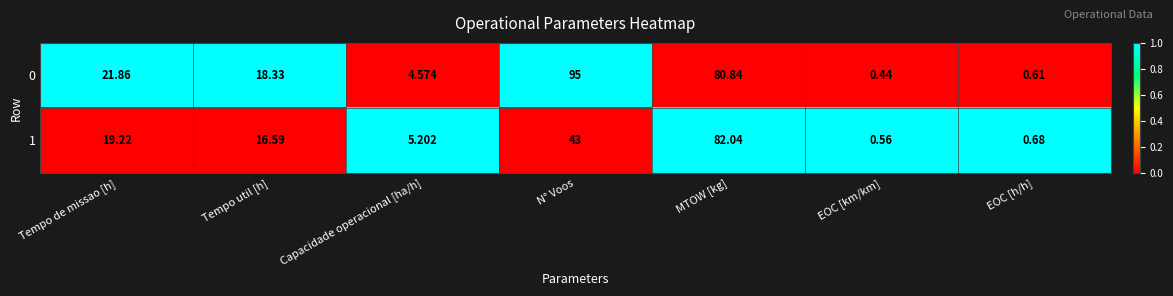

Which category has the highest value across all series?

N° Voos